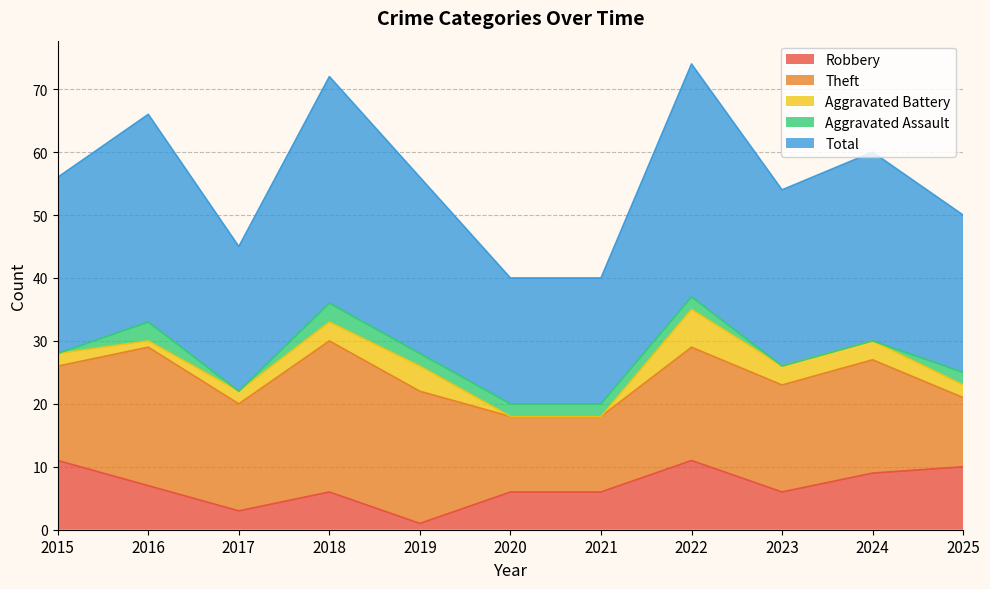

At which category does the chart reach its peak across all series?

2022